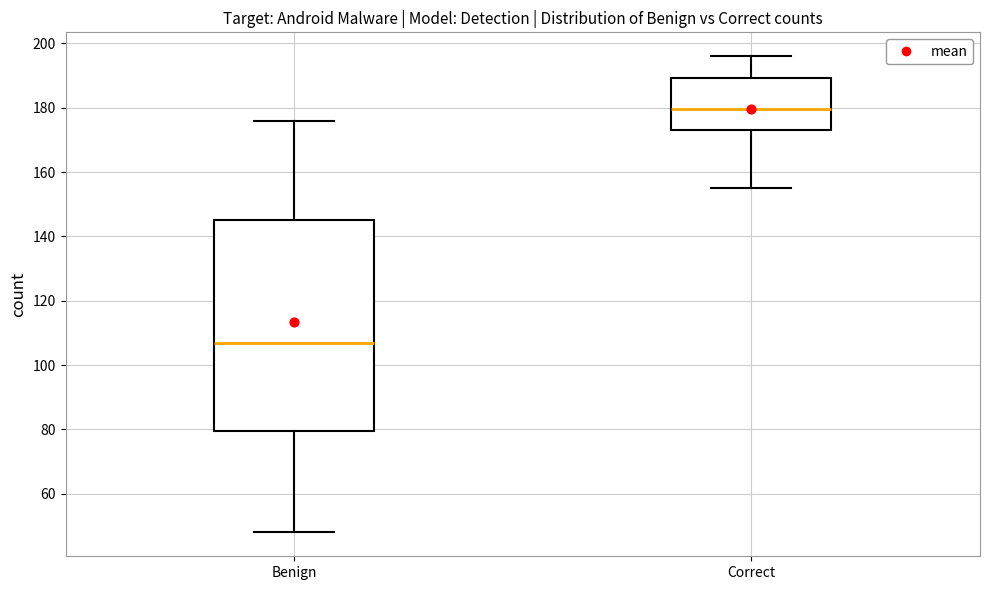

Which box is the tallest, from its lower edge to its upper edge?

Benign